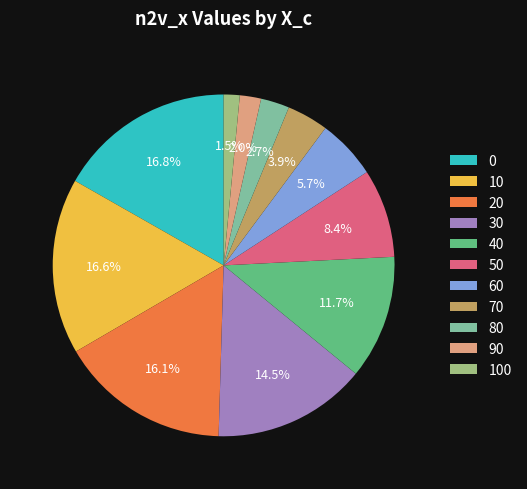

Do 70 and 90 together represent more than half of the pie?

No